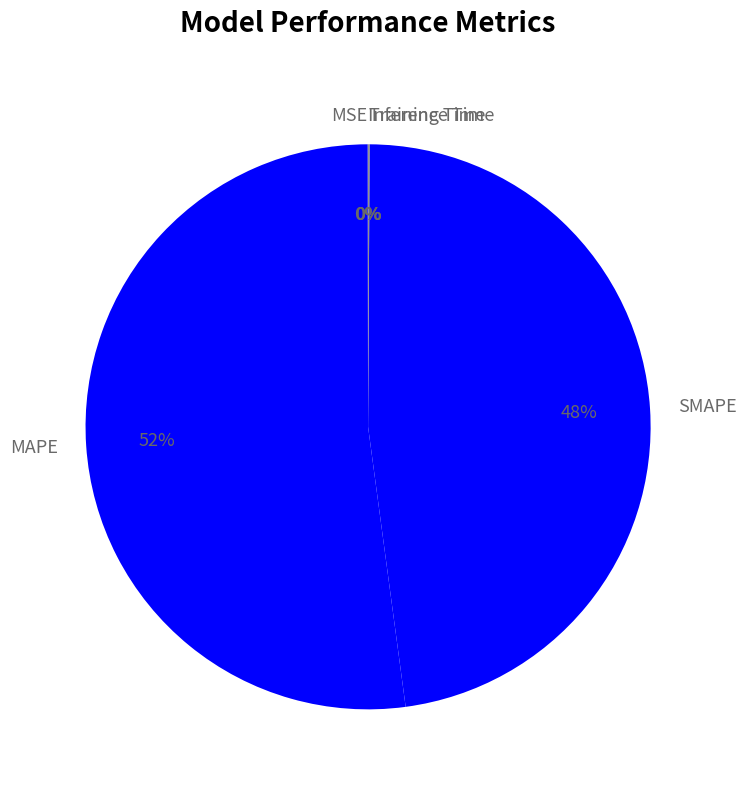

True or false: MAPE accounts for 46% of the total.

False